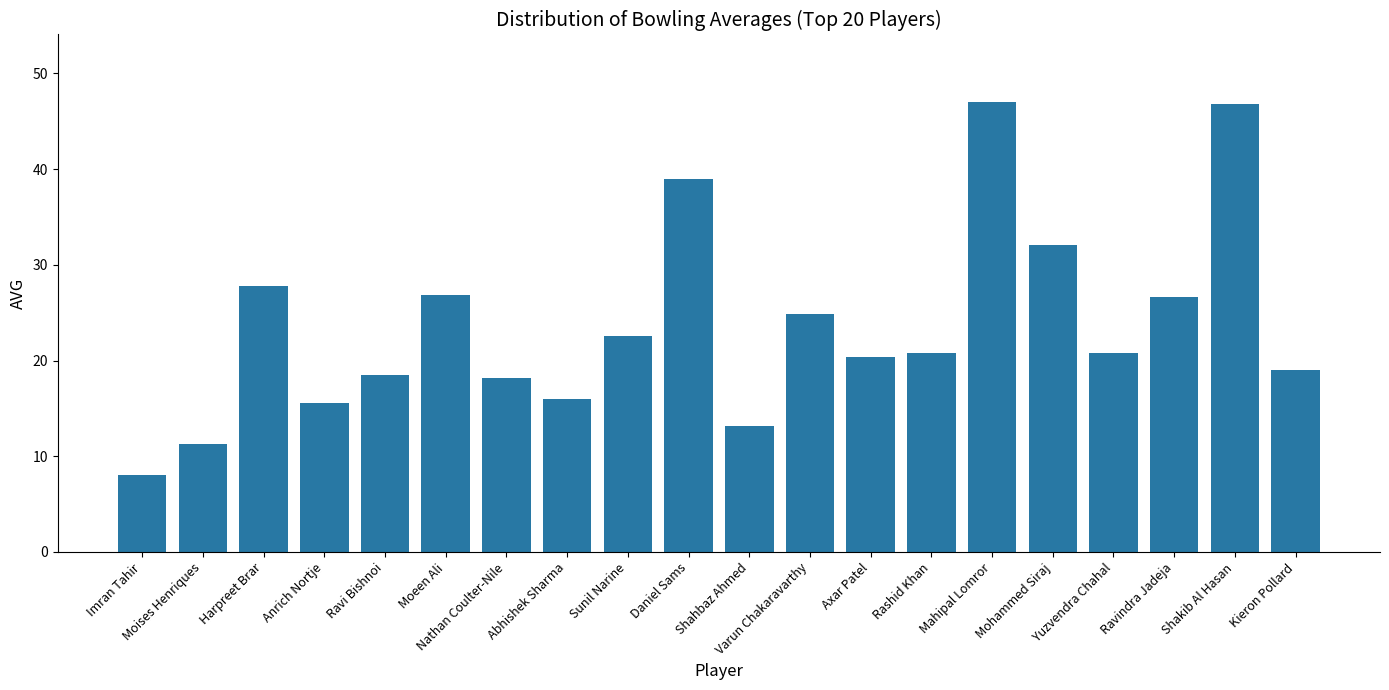

Count the number of categories in the chart.

20